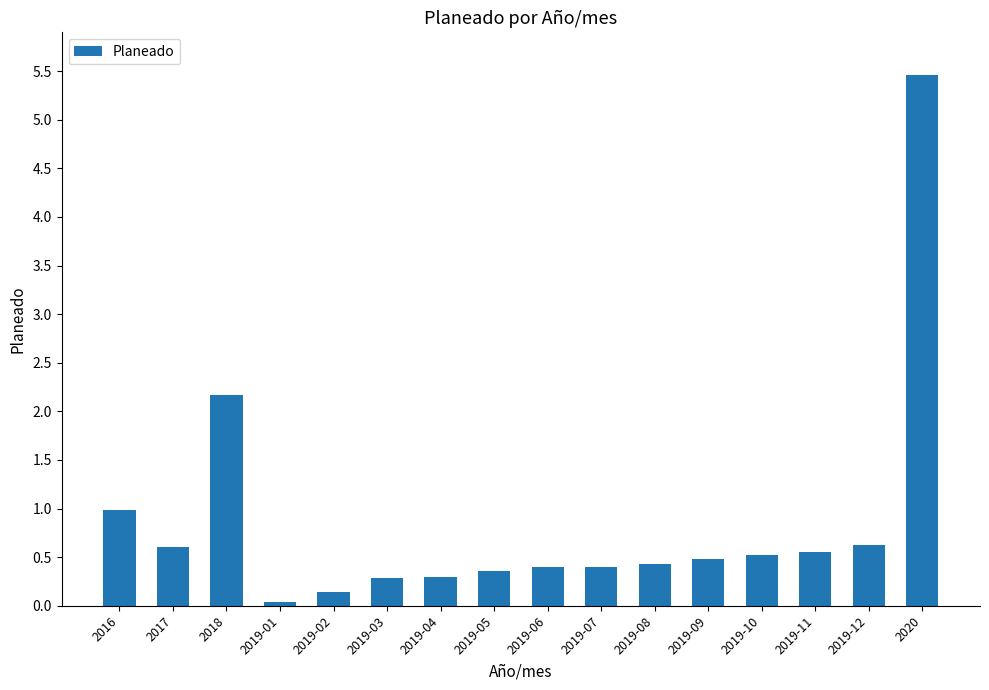

What is the maximum value shown in the chart?

5.5